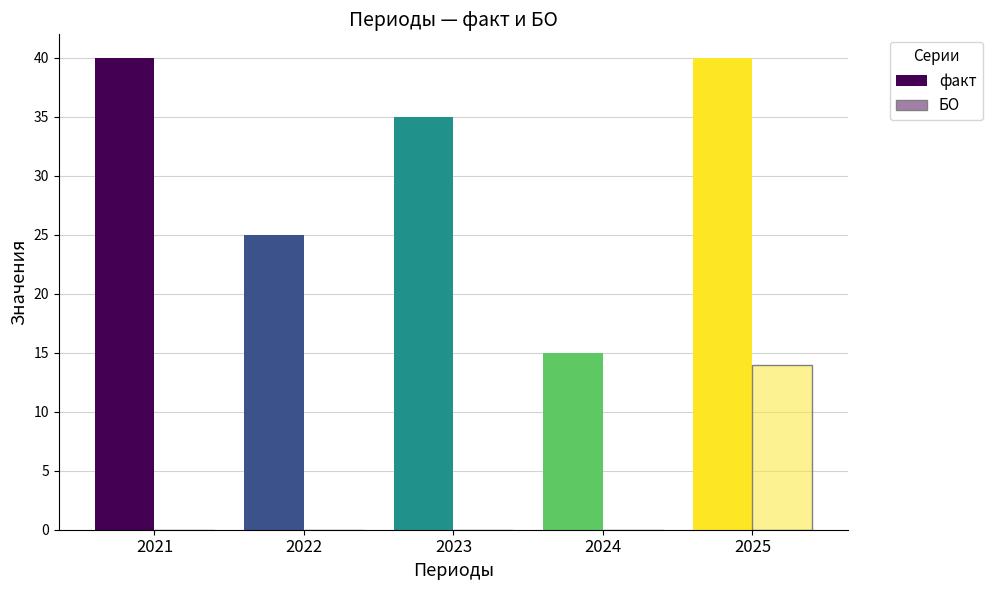

True or false: факт has a value of 25 at 2022.

True